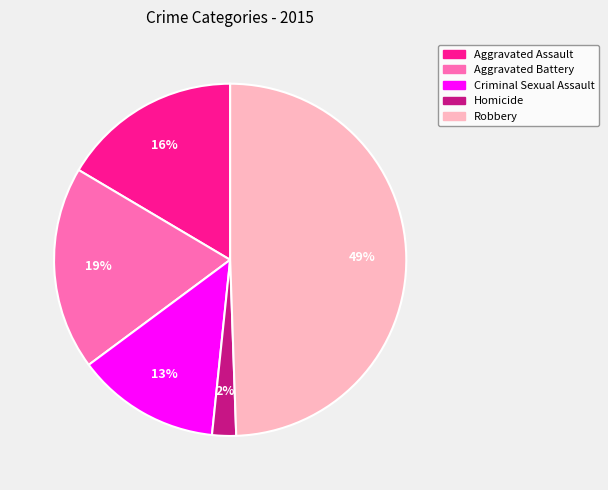

How many slices are in this pie chart?

5